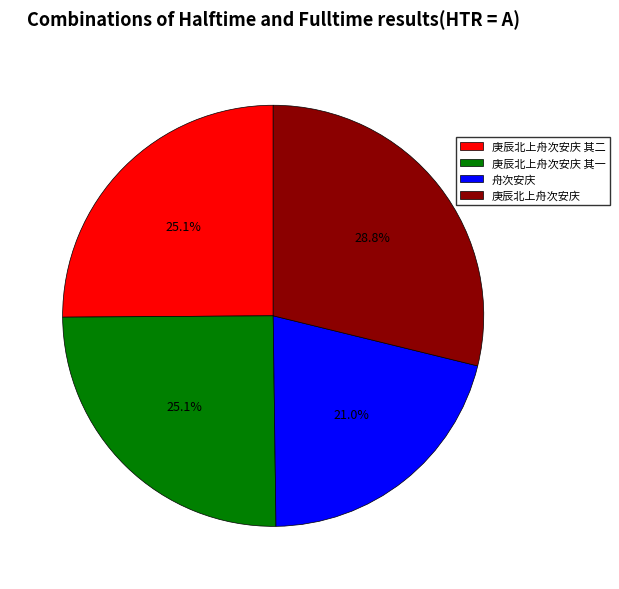

Which has a higher value, 舟次安庆 or 庚辰北上舟次安庆?

庚辰北上舟次安庆